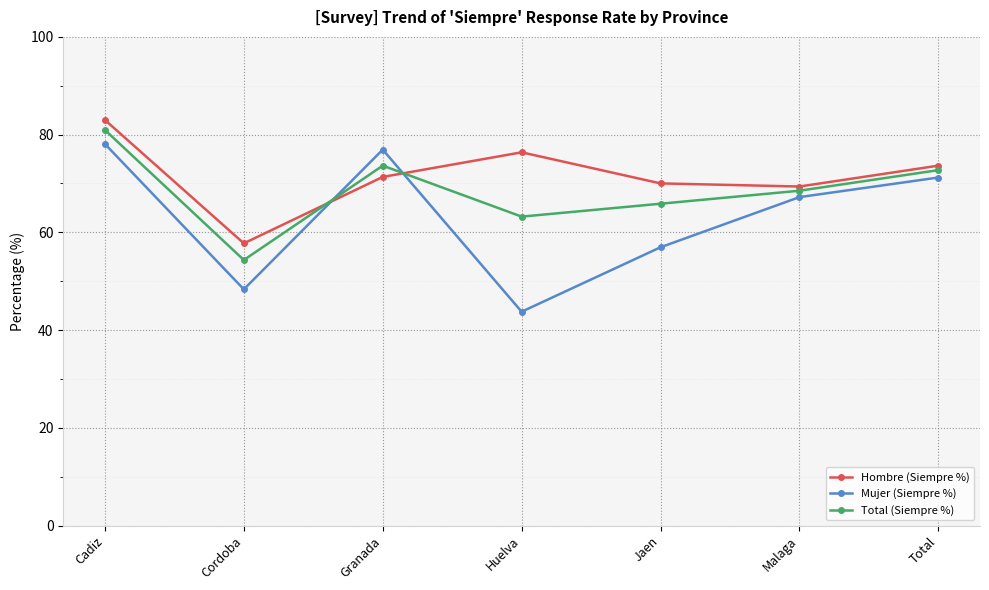

At which category is the sum across all series the highest?

Cadiz